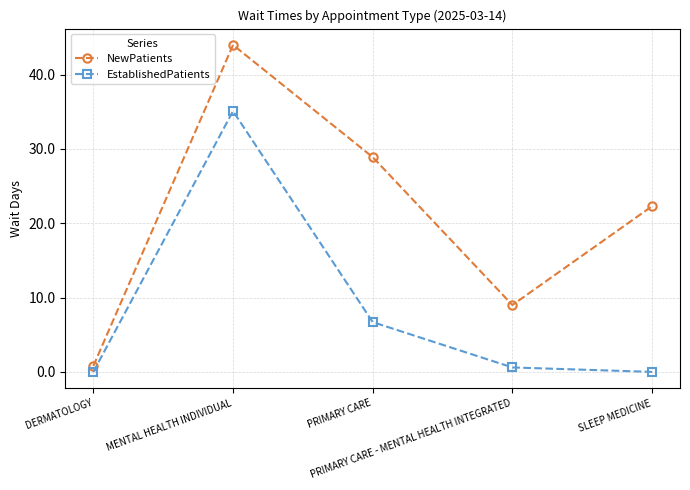

Reading left to right, extract all data points from this chart.

NewPatients: 0.8	44.0	28.9	9.0	22.3
EstablishedPatients: 0.0	35.1	6.7	0.6	0.0